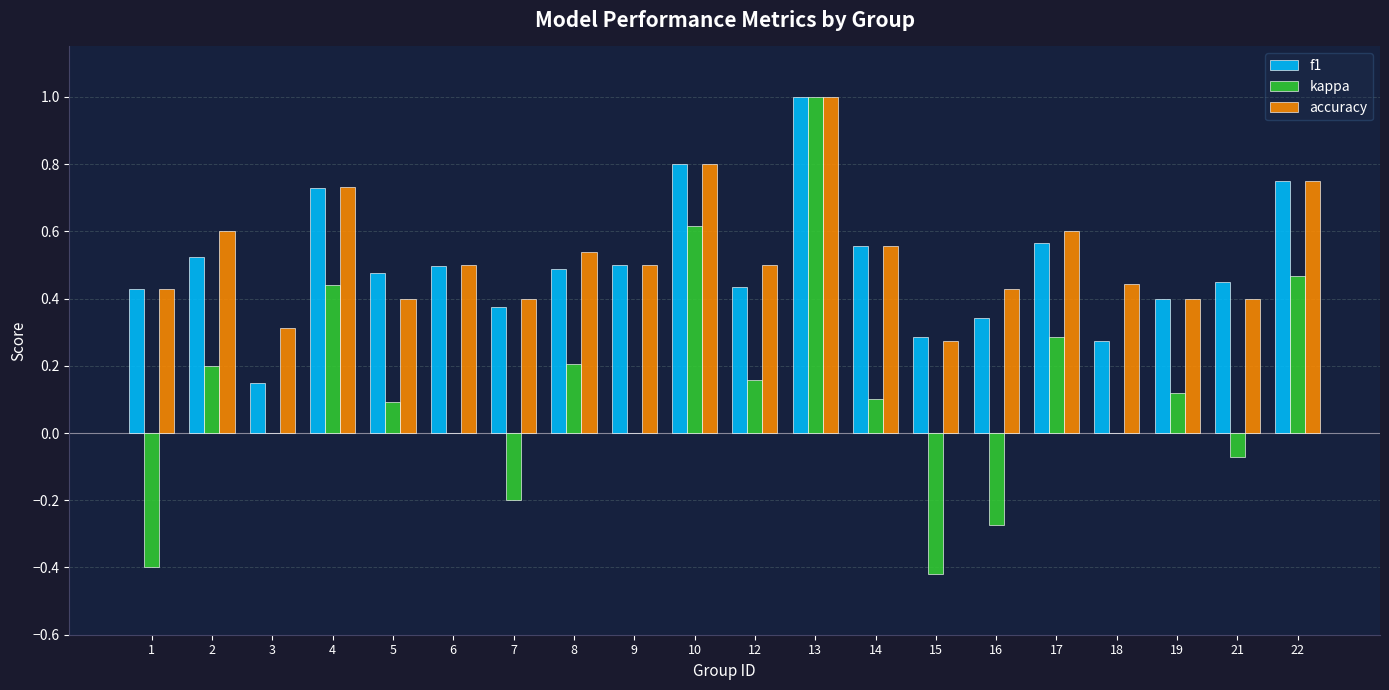

The accuracy series shows 0.7 at 1. True or false?

False